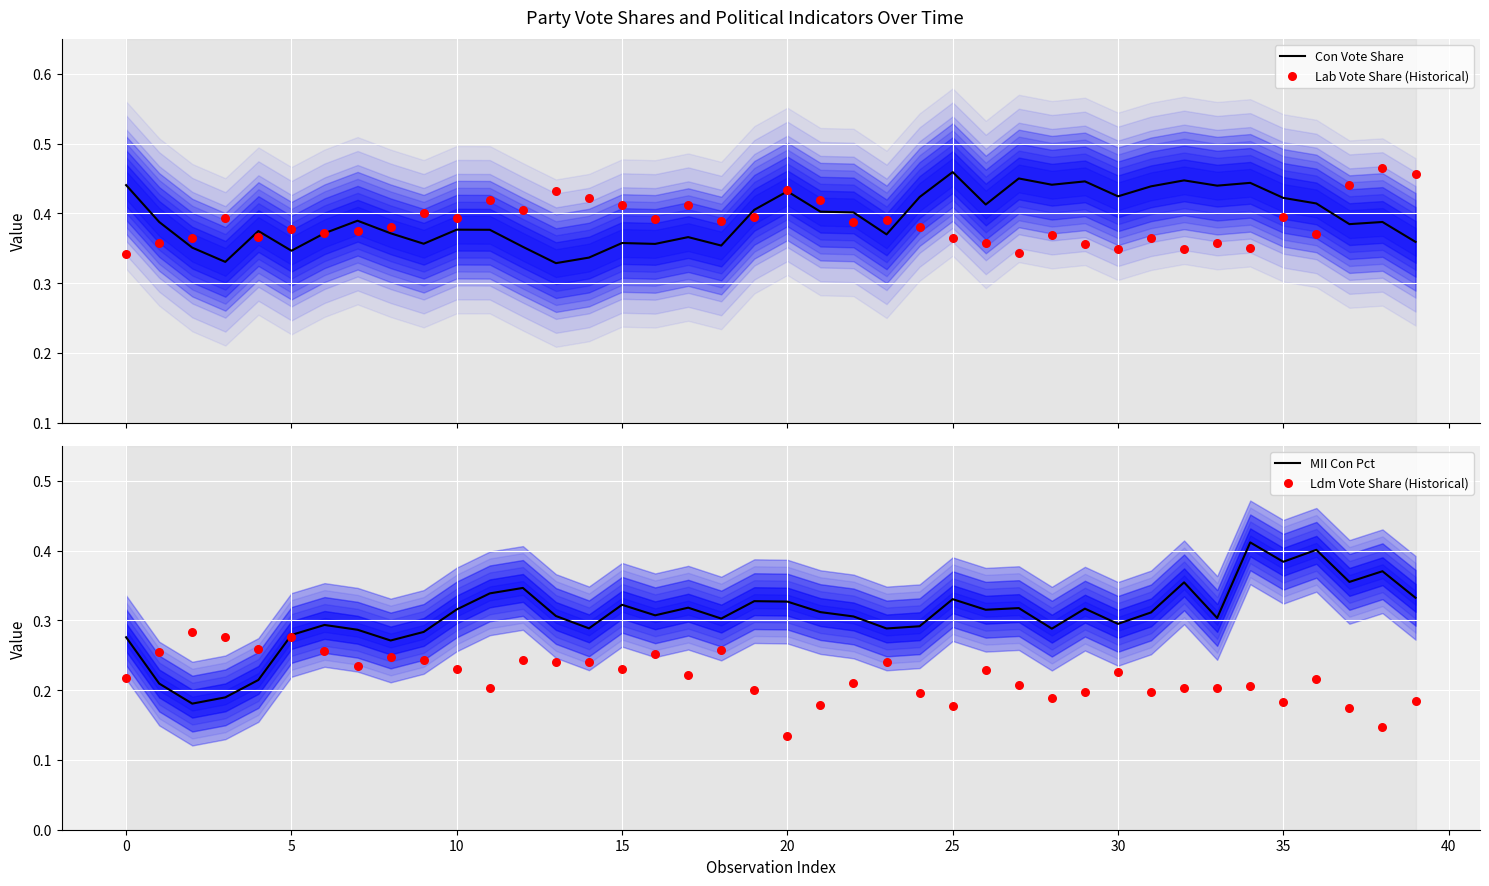

Which series has the largest total across all categories?

Con Vote Share